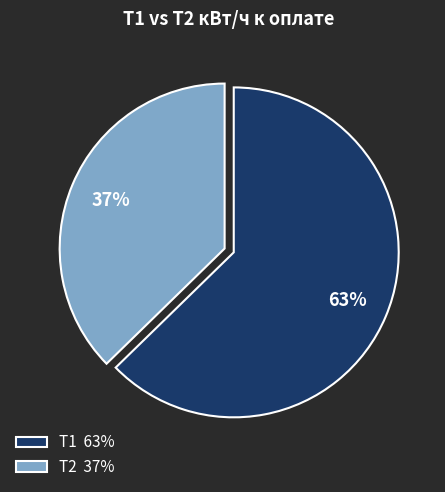

Is there a majority slice in this chart?

Yes